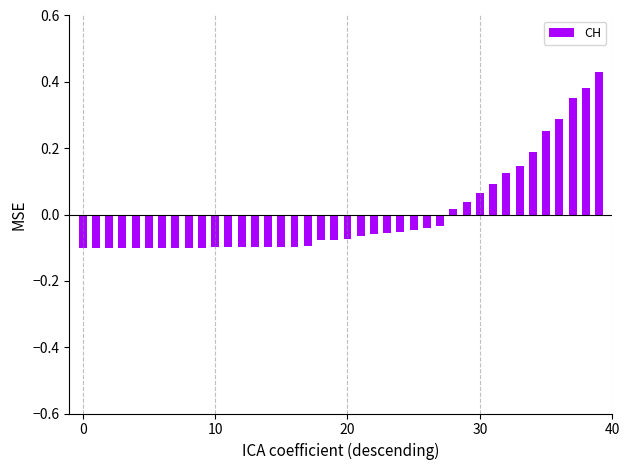

What is the difference between the maximum and minimum values?

0.5